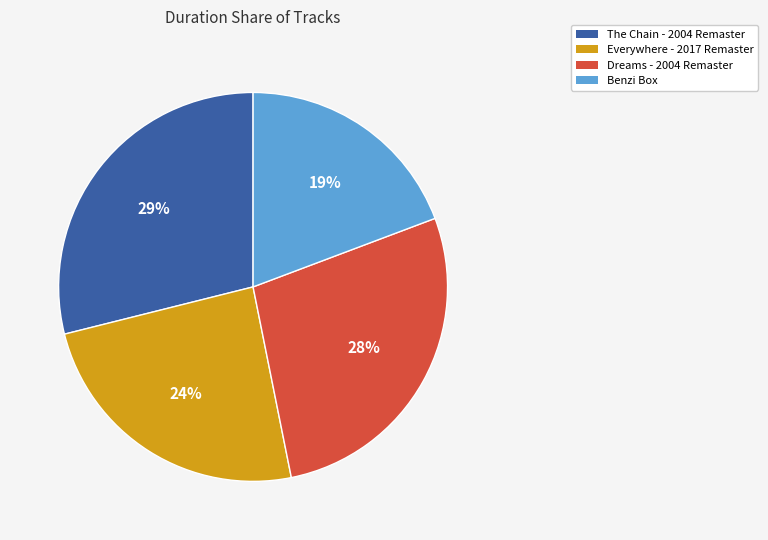

Rank the categories by value from highest to lowest.

The Chain - 2004 Remaster, Dreams - 2004 Remaster, Everywhere - 2017 Remaster, Benzi Box